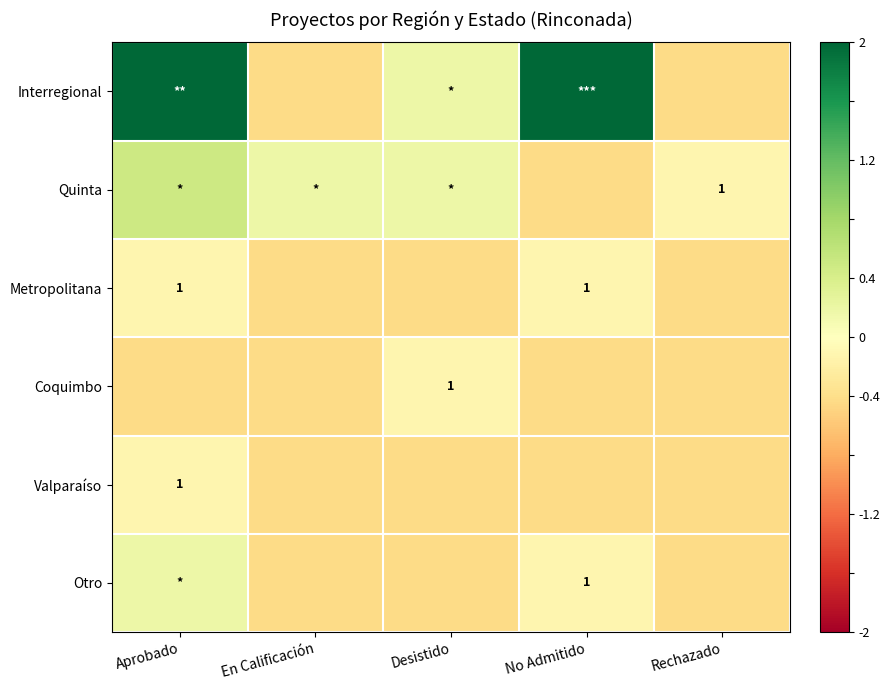

Which series has the largest total across all categories?

Interregional